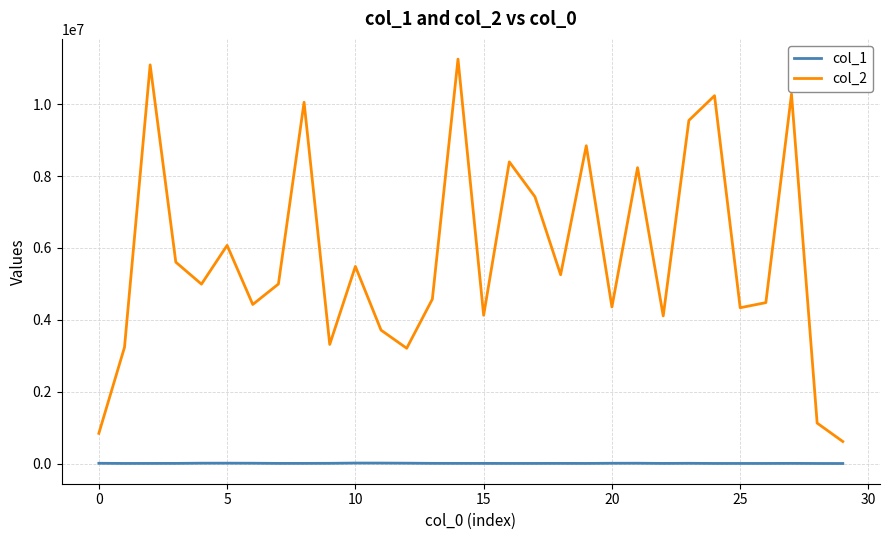

Rank the series by their maximum value, from highest to lowest.

col_2, col_1